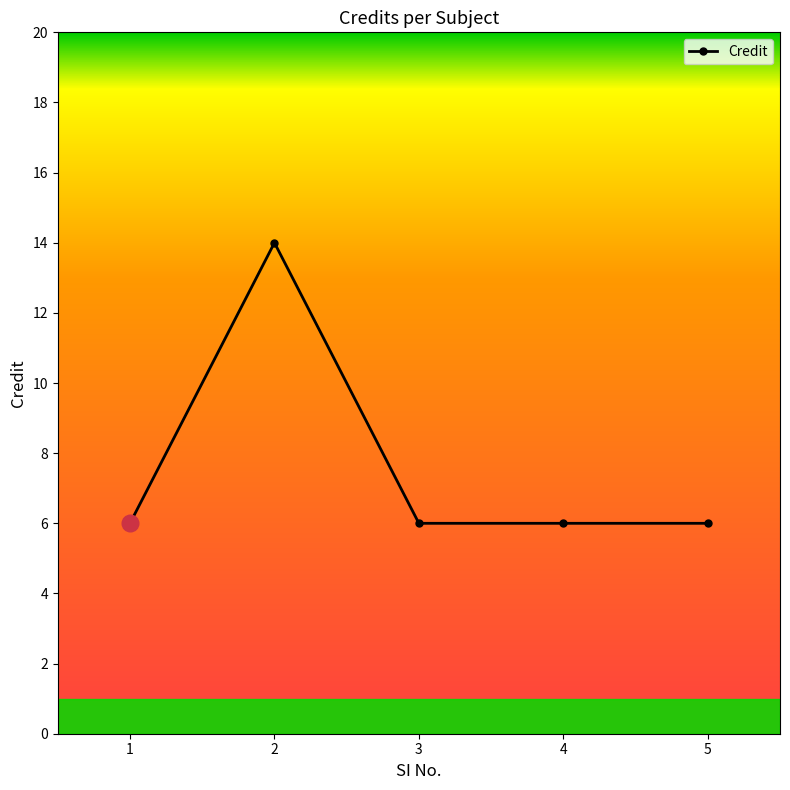

Reading left to right, extract all data points from this chart.

1=6	2=14	3=6	4=6	5=6